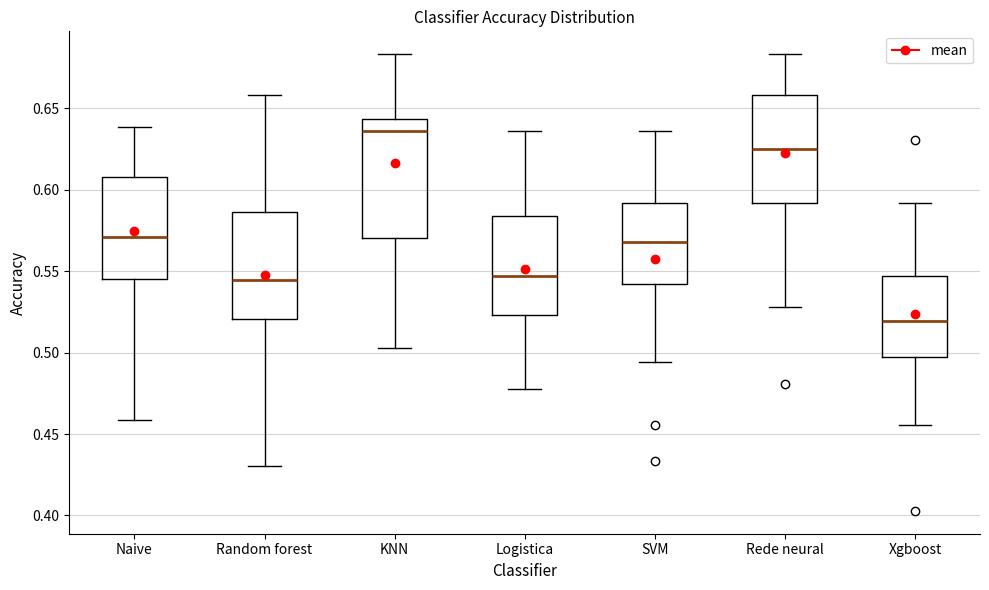

Reading left to right, transcribe this box plot: for each box, give where its median line is, the range the box spans, and where its two whiskers end, as read against the y-axis. The values are not printed on the chart, so give them approximately, as read against the axis.

Naive: median 0.570, box 0.545 to 0.610, whiskers 0.460 to 0.640
Random forest: median 0.545, box 0.520 to 0.585, whiskers 0.430 to 0.660
KNN: median 0.635, box 0.570 to 0.645, whiskers 0.505 to 0.685
Logistica: median 0.545, box 0.525 to 0.585, whiskers 0.480 to 0.635
SVM: median 0.570, box 0.540 to 0.590, whiskers 0.495 to 0.635
Rede neural: median 0.625, box 0.590 to 0.660, whiskers 0.530 to 0.685
Xgboost: median 0.520, box 0.495 to 0.545, whiskers 0.455 to 0.590